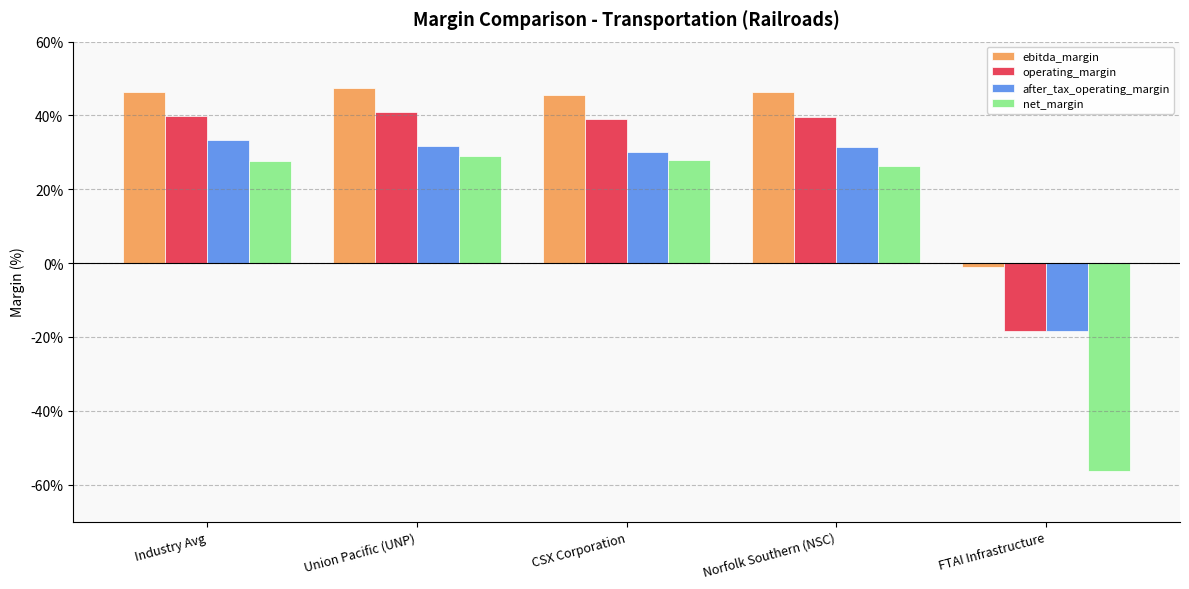

Is the value of operating_margin at Union Pacific (UNP) greater than the value of ebitda_margin at CSX Corporation?

No